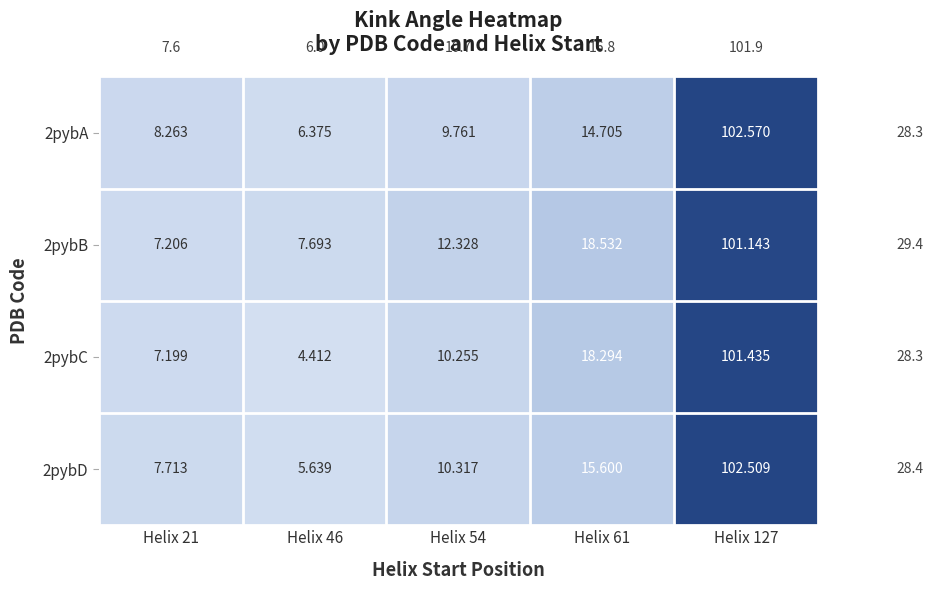

Is the value of 2pybD at Helix 54 greater than the value of 2pybA at Helix 46?

Yes